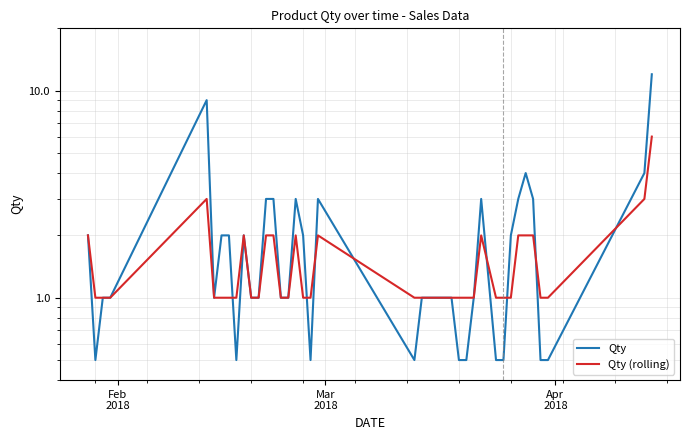

What is the difference between the second highest and minimum values in the Qty (rolling) series?

2.0